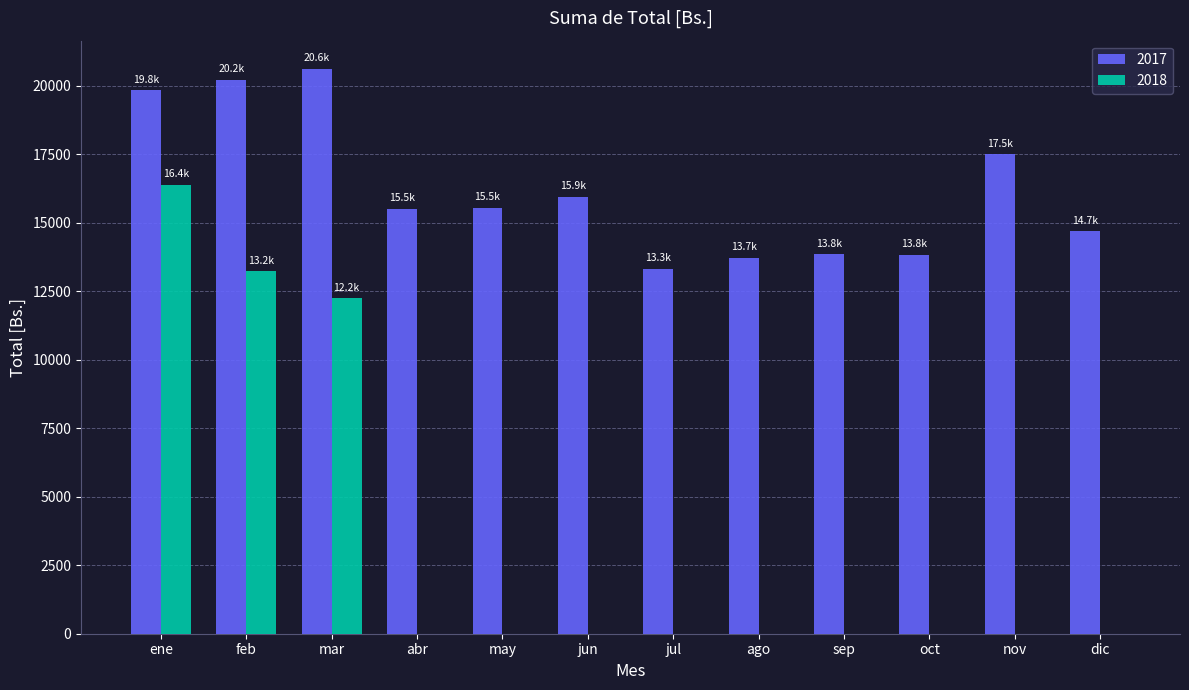

True or false: 2018 has a value of 26835.4 at ene.

False